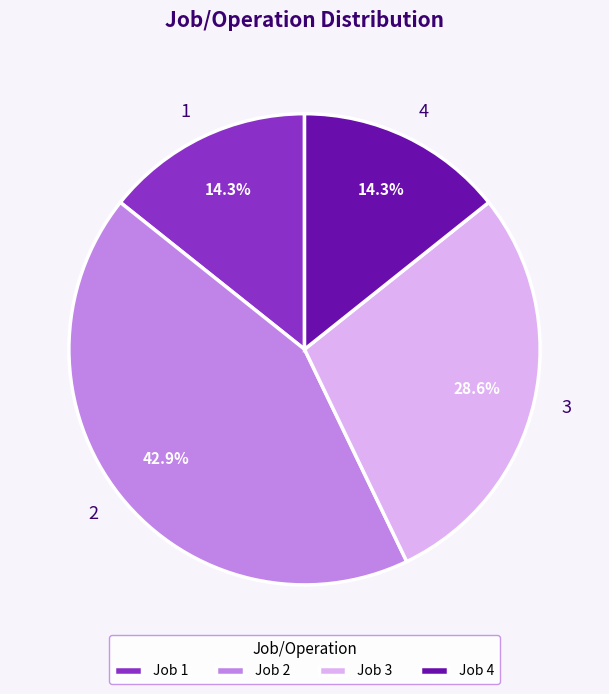

Is 1 the majority of the pie?

No